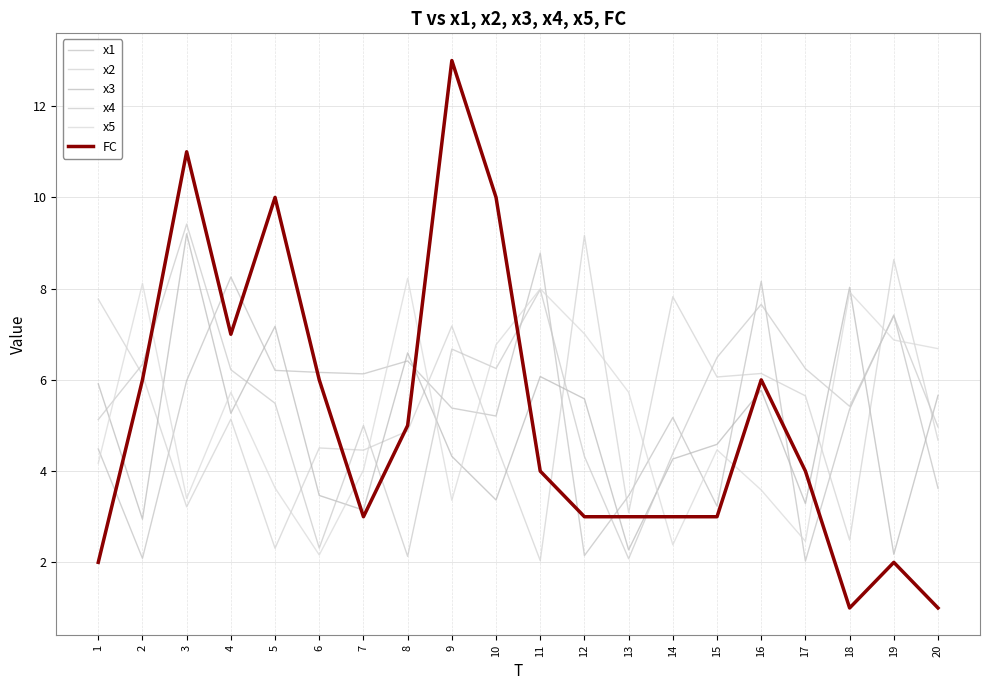

How many times do x3 and x1 cross each other?

12